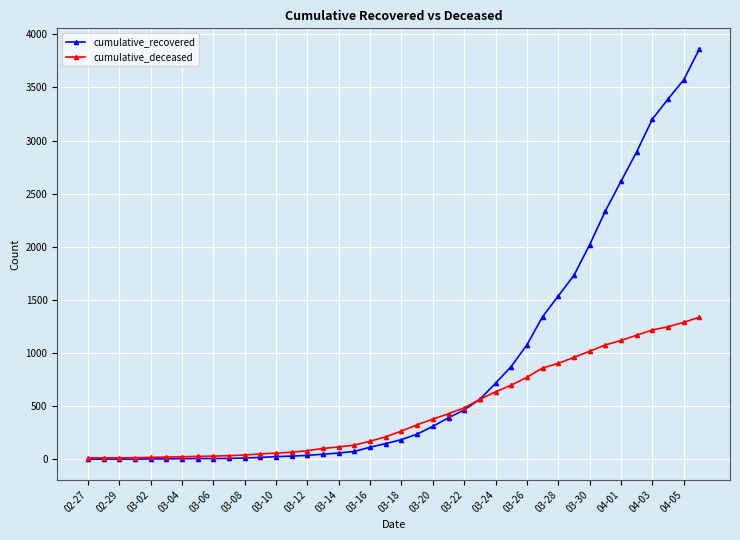

At how many categories does at least one series exceed 2538?

6